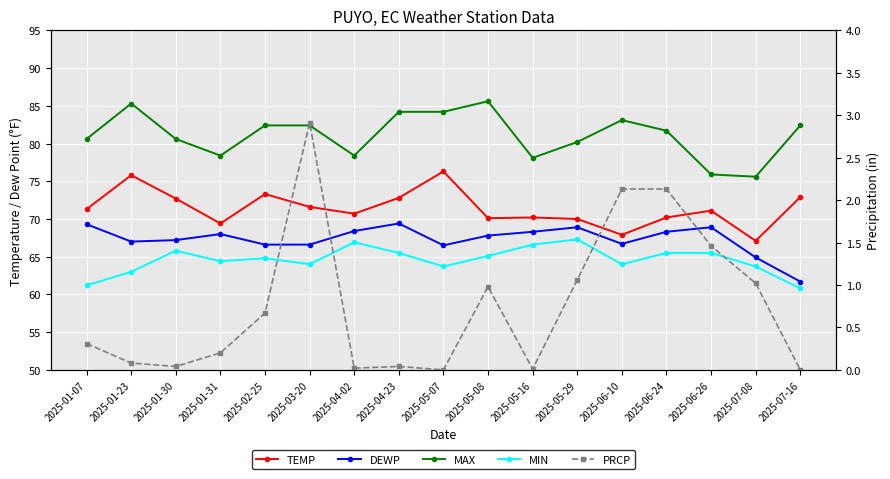

Reading left to right, extract all data points from this chart.

TEMP: 2025-01-07=71.3	2025-01-23=75.8	2025-01-30=72.7	2025-01-31=69.4	2025-02-25=73.3	2025-03-20=71.6	2025-04-02=70.7	2025-04-23=72.8	2025-05-07=76.3	2025-05-08=70.1	2025-05-16=70.2	2025-05-29=70.0	2025-06-10=67.9	2025-06-24=70.2	2025-06-26=71.1	2025-07-08=67.1	2025-07-16=72.9
DEWP: 2025-01-07=69.3	2025-01-23=67.0	2025-01-30=67.2	2025-01-31=68.0	2025-02-25=66.6	2025-03-20=66.6	2025-04-02=68.4	2025-04-23=69.4	2025-05-07=66.5	2025-05-08=67.8	2025-05-16=68.3	2025-05-29=68.9	2025-06-10=66.7	2025-06-24=68.3	2025-06-26=68.9	2025-07-08=64.9	2025-07-16=61.7
MAX: 2025-01-07=80.6	2025-01-23=85.3	2025-01-30=80.6	2025-01-31=78.4	2025-02-25=82.4	2025-03-20=82.4	2025-04-02=78.4	2025-04-23=84.2	2025-05-07=84.2	2025-05-08=85.6	2025-05-16=78.1	2025-05-29=80.2	2025-06-10=83.1	2025-06-24=81.7	2025-06-26=75.9	2025-07-08=75.6	2025-07-16=82.4
MIN: 2025-01-07=61.2	2025-01-23=63.0	2025-01-30=65.8	2025-01-31=64.4	2025-02-25=64.8	2025-03-20=64.0	2025-04-02=66.9	2025-04-23=65.5	2025-05-07=63.7	2025-05-08=65.1	2025-05-16=66.6	2025-05-29=67.3	2025-06-10=64.0	2025-06-24=65.5	2025-06-26=65.5	2025-07-08=63.7	2025-07-16=60.8
PRCP: 2025-01-07=0.3	2025-01-23=0.1	2025-01-30=0.0	2025-01-31=0.2	2025-02-25=0.7	2025-03-20=2.9	2025-04-02=0.0	2025-04-23=0.0	2025-05-07=0.0	2025-05-08=1.0	2025-05-16=0.0	2025-05-29=1.1	2025-06-10=2.1	2025-06-24=2.1	2025-06-26=1.5	2025-07-08=1.0	2025-07-16=0.0